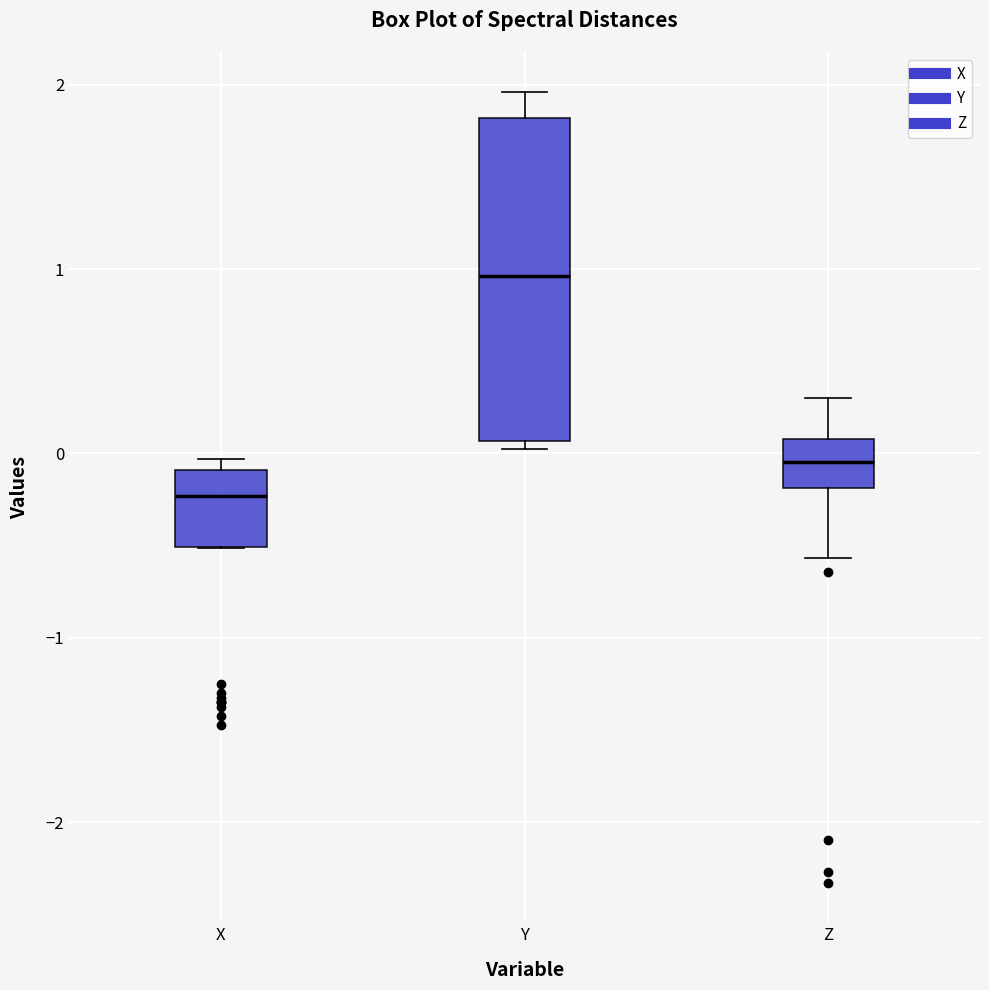

Which box is the tallest, from its lower edge to its upper edge?

Y